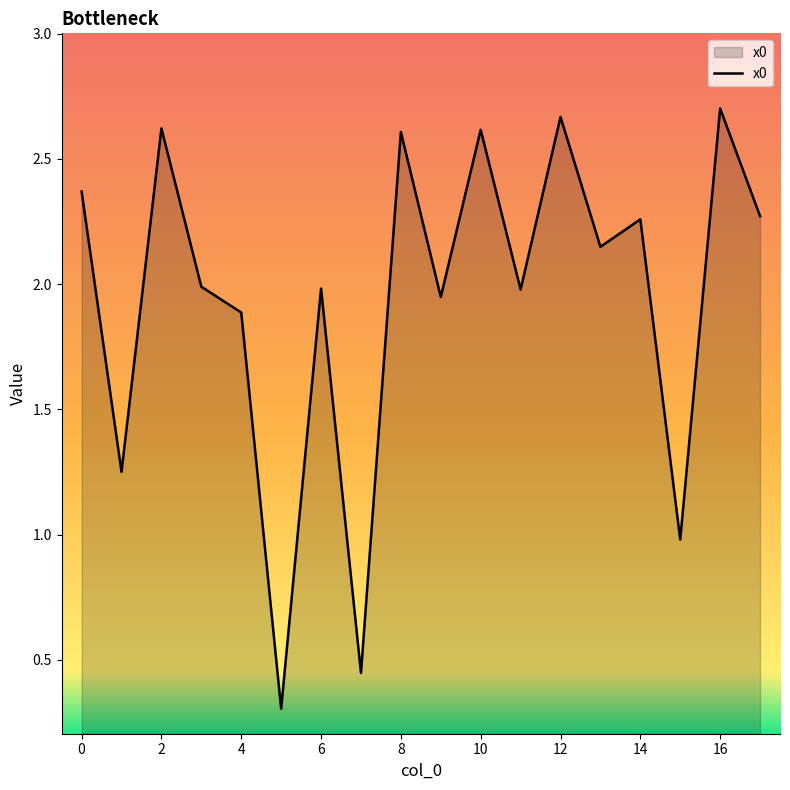

List the labels in order of value, largest first.

16, 12, 2, 10, 8, 0, 17, 14, 13, 3, 6, 11, 9, 4, 1, 15, 7, 5